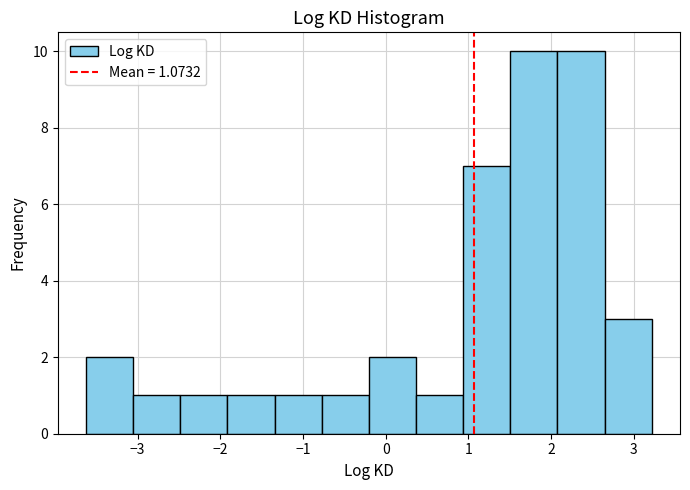

Reading left to right, transcribe this chart: for each bar, give the range it covers on the x-axis and its height. Neither the bar edges nor the heights are printed on the chart, so give them approximately, as read against the axes.

-3.6 to -3.1: 2
-3.1 to -2.5: 1
-2.5 to -1.9: 1
-1.9 to -1.3: 1
-1.3 to -0.8: 1
-0.8 to -0.2: 1
-0.2 to 0.4: 2
0.4 to 0.9: 1
0.9 to 1.5: 7
1.5 to 2.1: 10
2.1 to 2.6: 10
2.6 to 3.2: 3